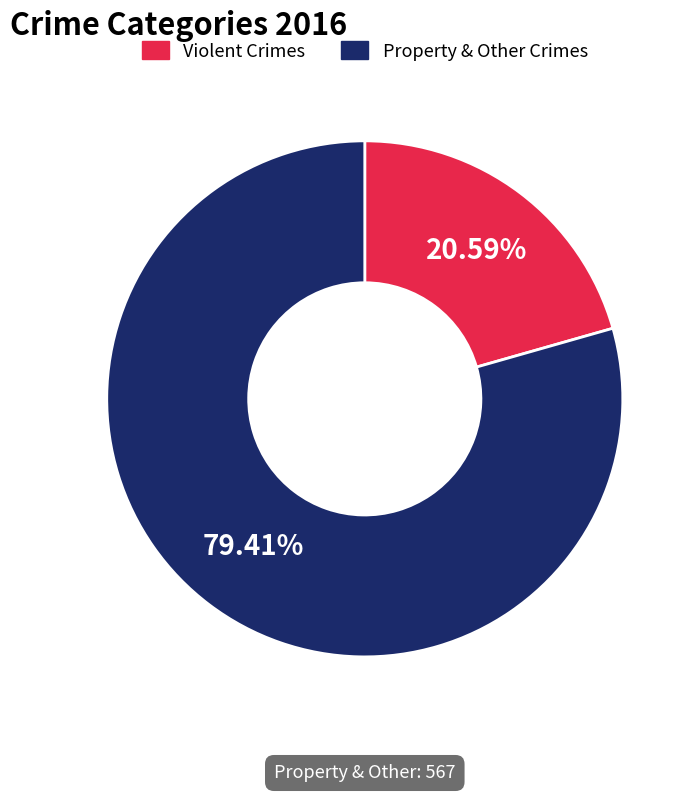

Rank the categories by value from lowest to highest.

Violent Crimes, Property & Other Crimes